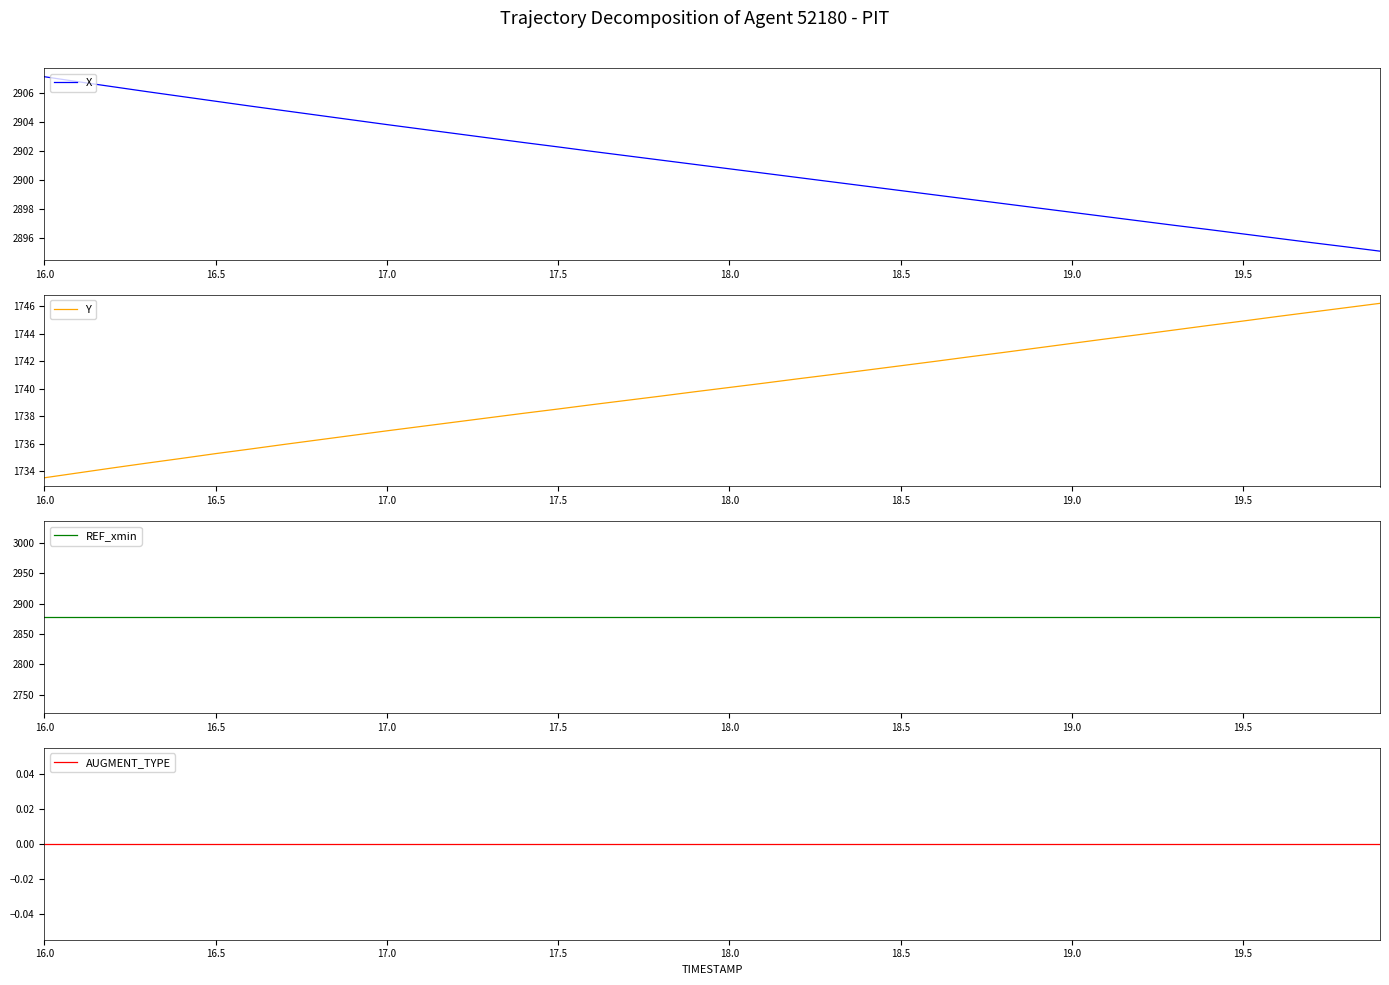

The X series shows 2899.3 at 18.5. True or false?

True